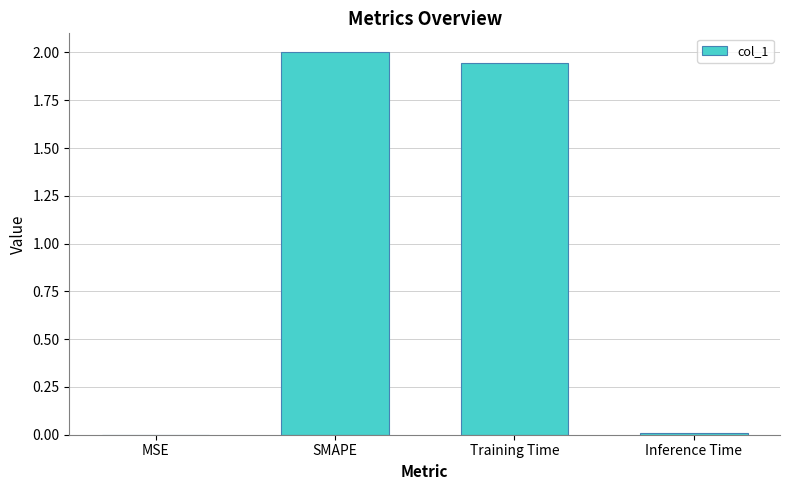

What is the sum of all values?

4.0